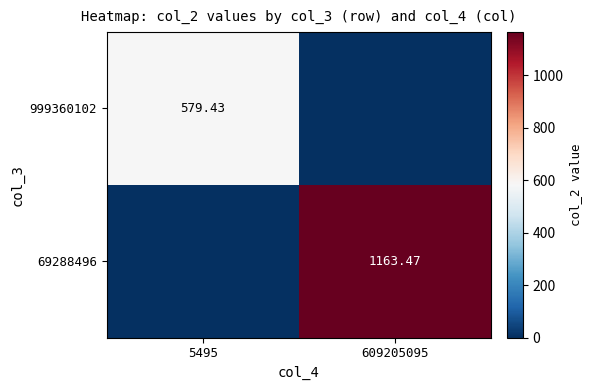

At 5495, list the series in order from smallest to largest.

69288496, 999360102